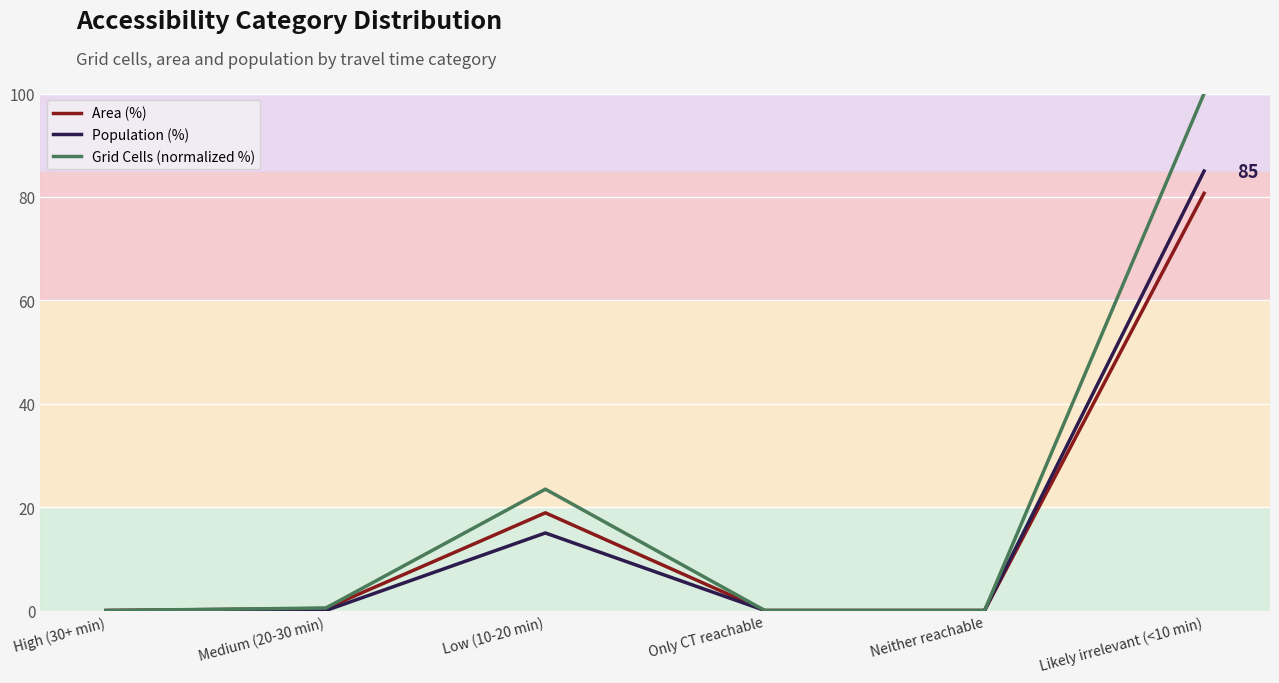

Which series has the widest spread of values?

Grid Cells (normalized %)